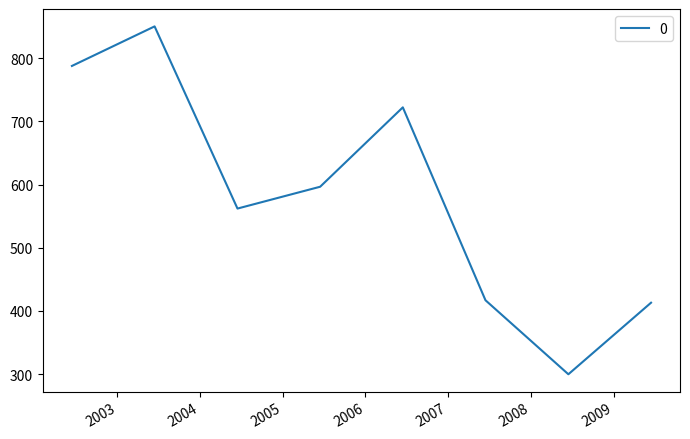

What is the minimum value shown in the chart?

299.9